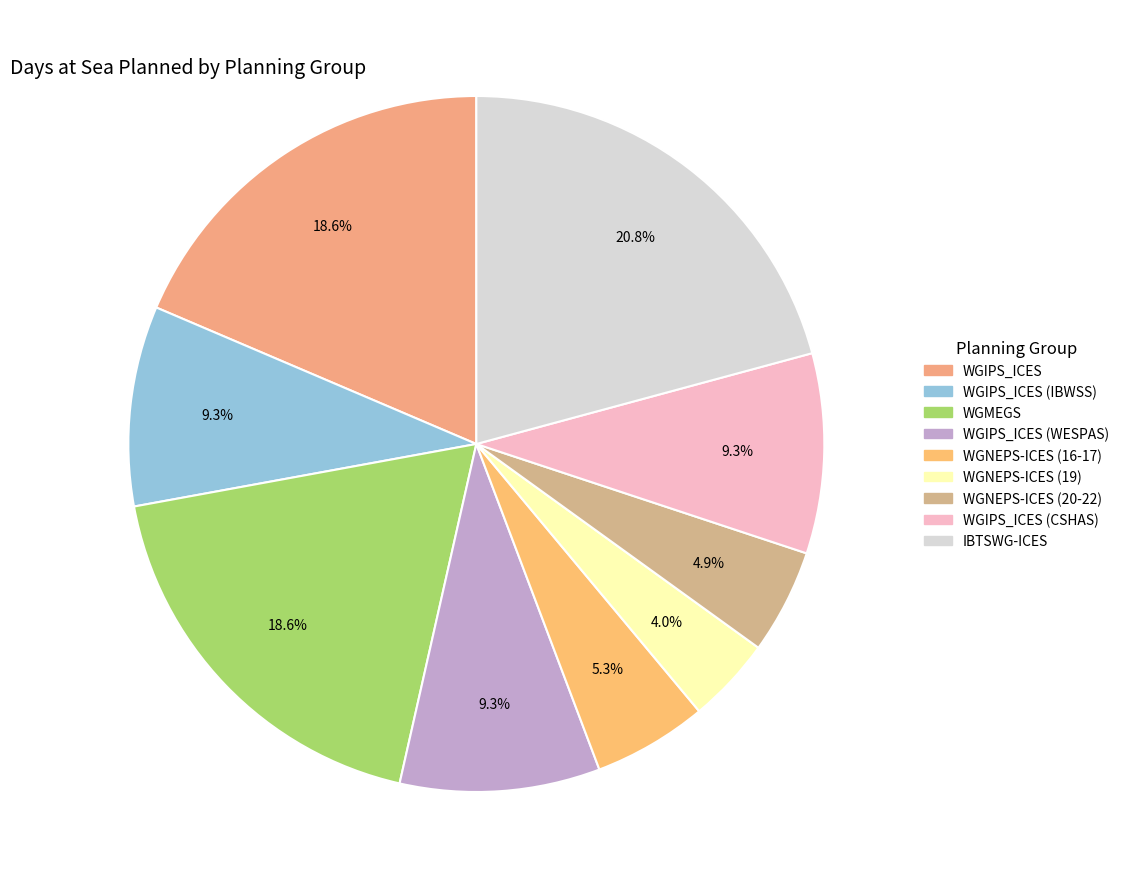

What percentage is NOT represented by WGIPS_ICES (CSHAS)?

90.7%